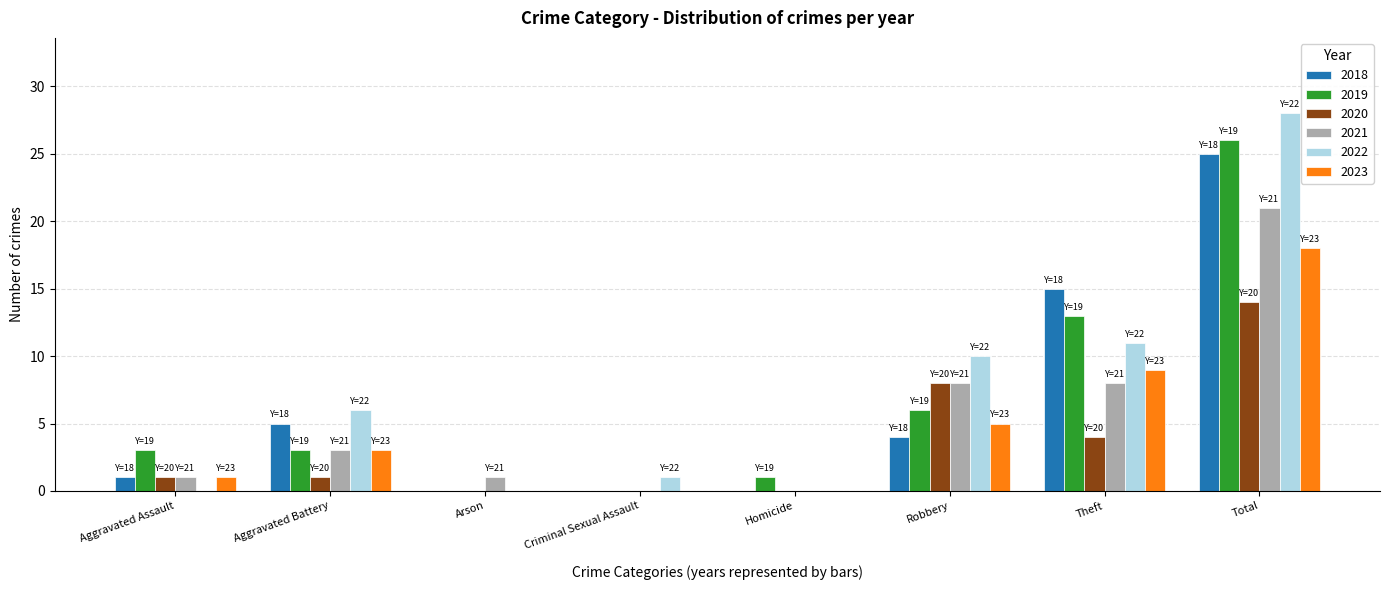

How many distinct data groups are displayed?

6